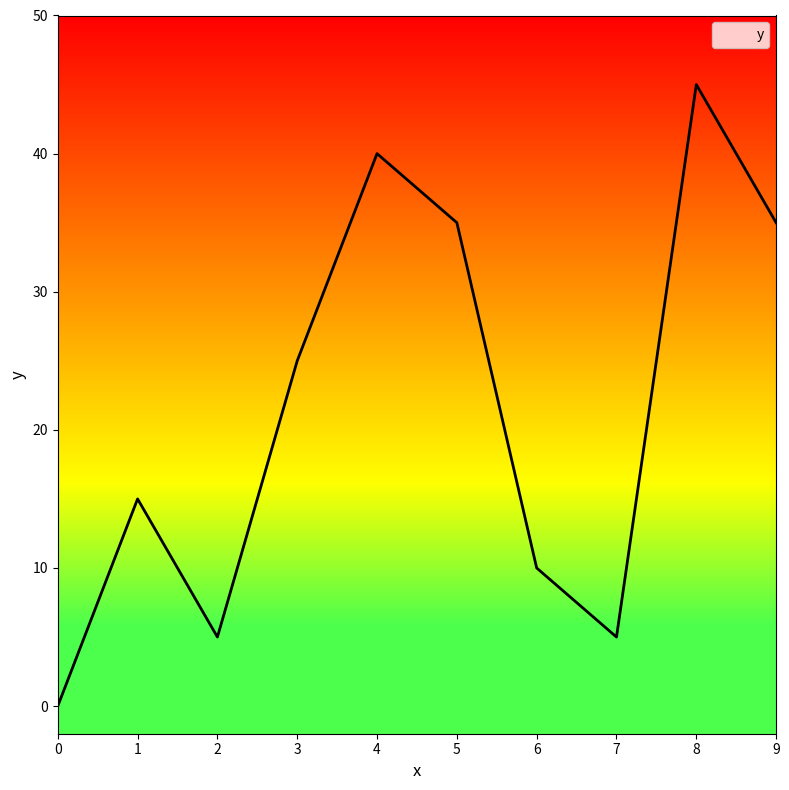

What is the value of the 3rd point from the left?

5